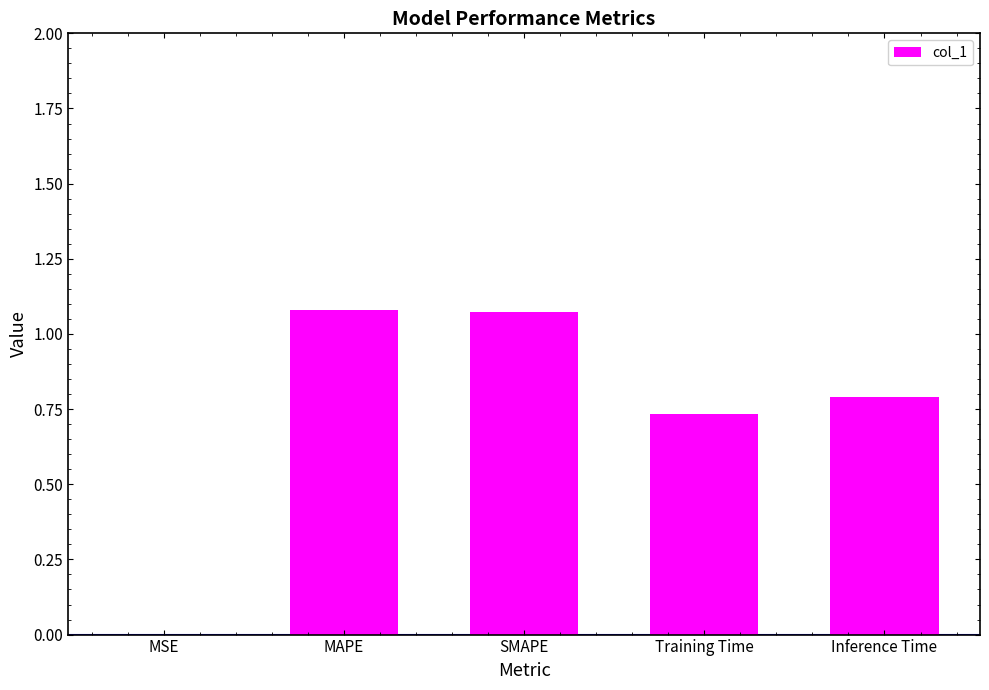

How many categories are shown in the chart?

5